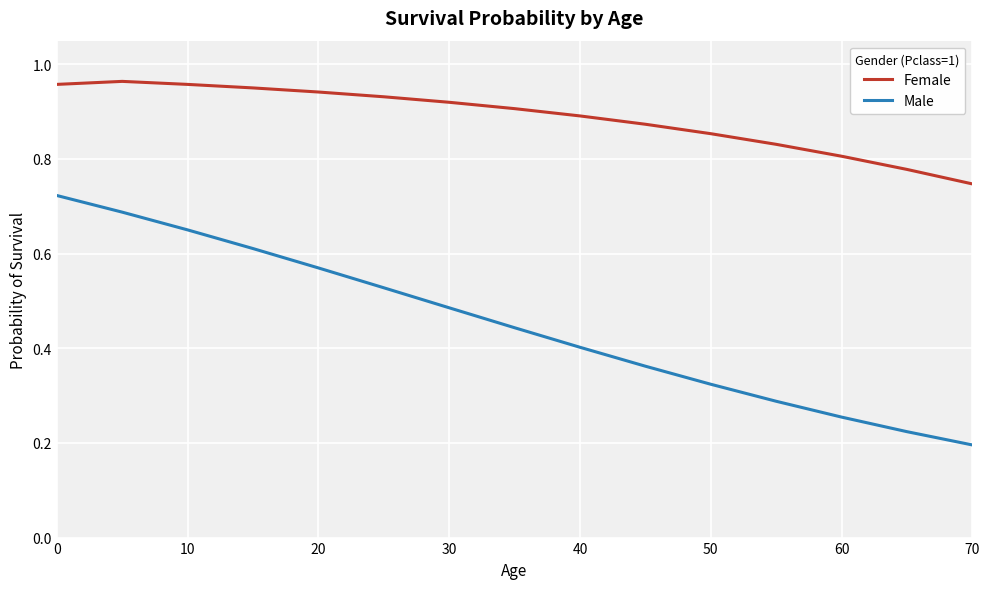

True or false: Female and Male intersect in this chart.

False